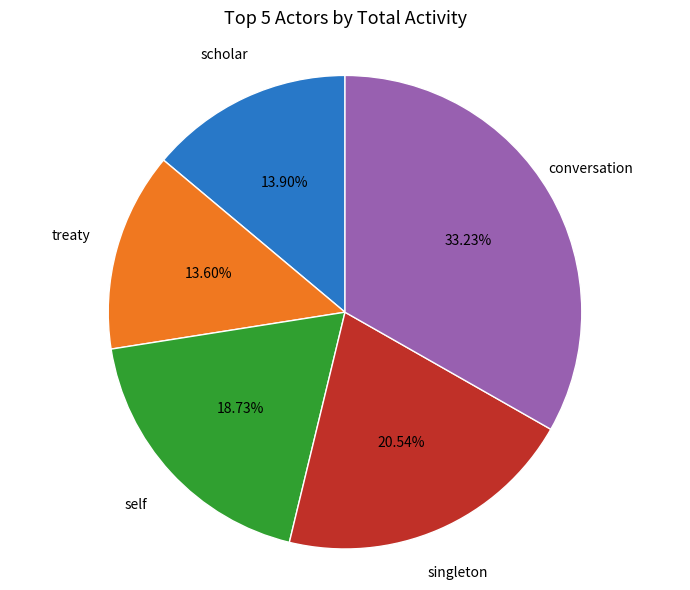

Does any single category account for the majority?

No